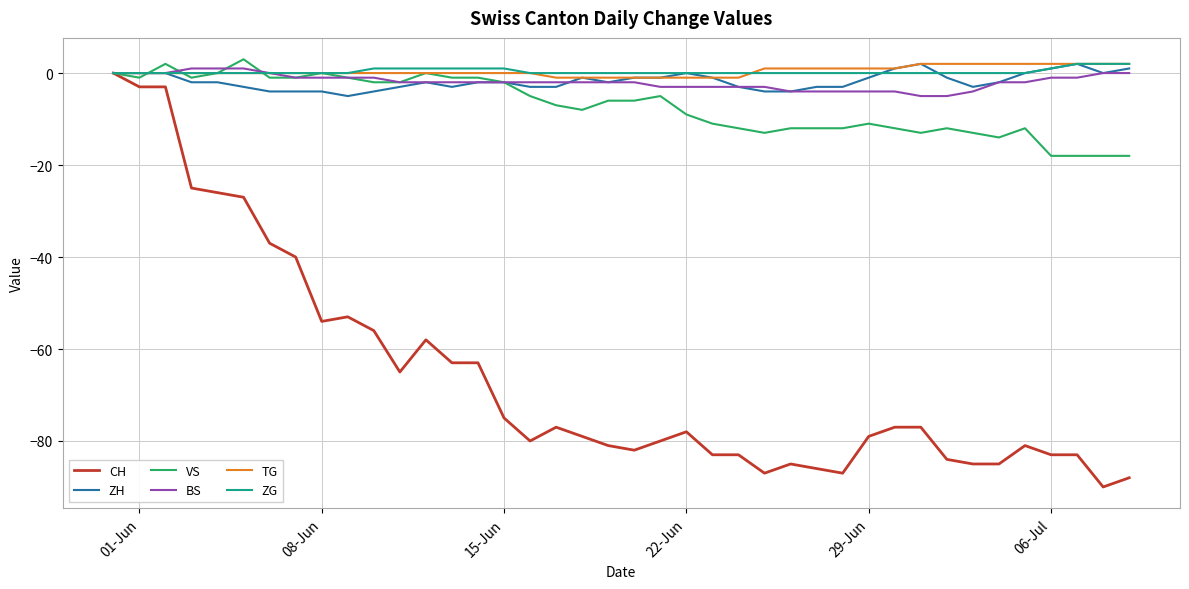

What is the lowest value of the VS series?

-18